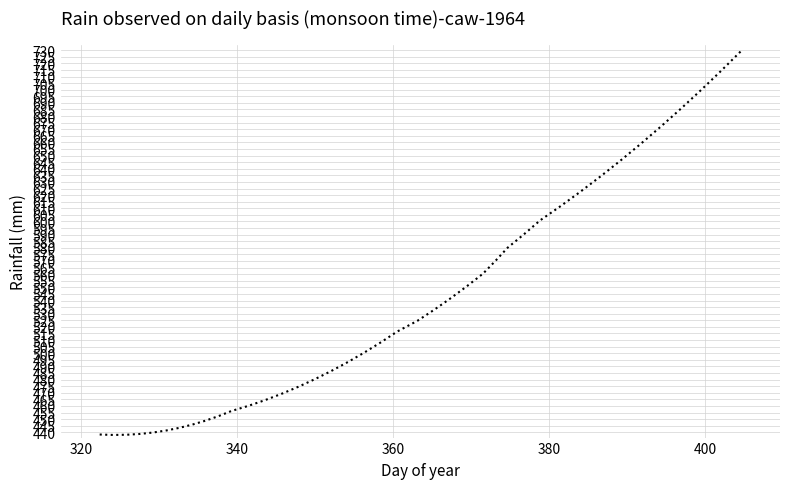

Does the chart display data point markers on the line(s)?

No